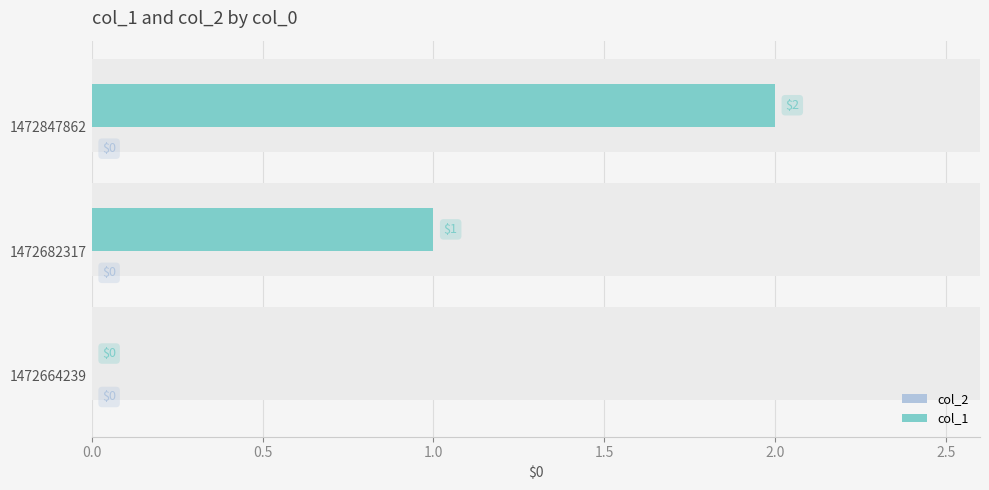

Rank the series by their average value, from lowest to highest.

col_2, col_1